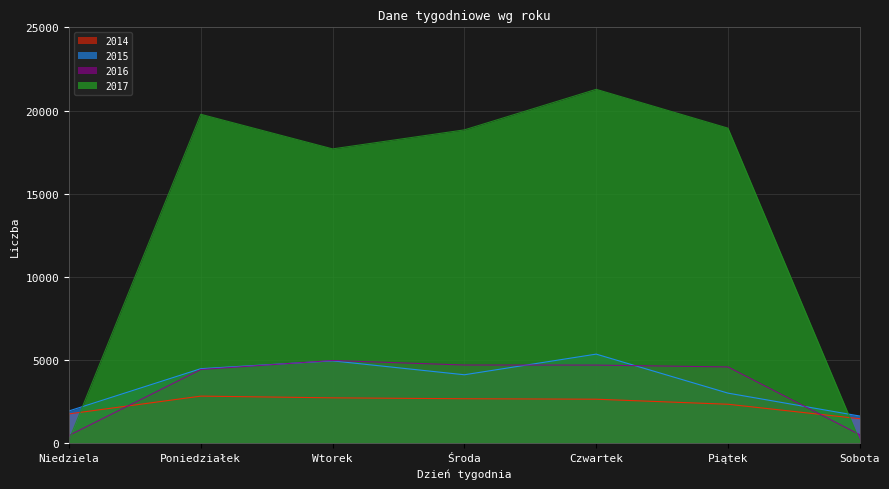

Does the chart display data point markers on the line(s)?

No